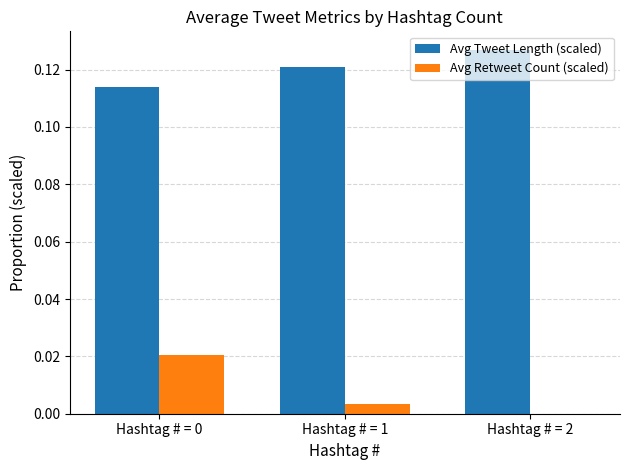

What is the sum of all Avg Tweet Length (scaled) values?

0.4